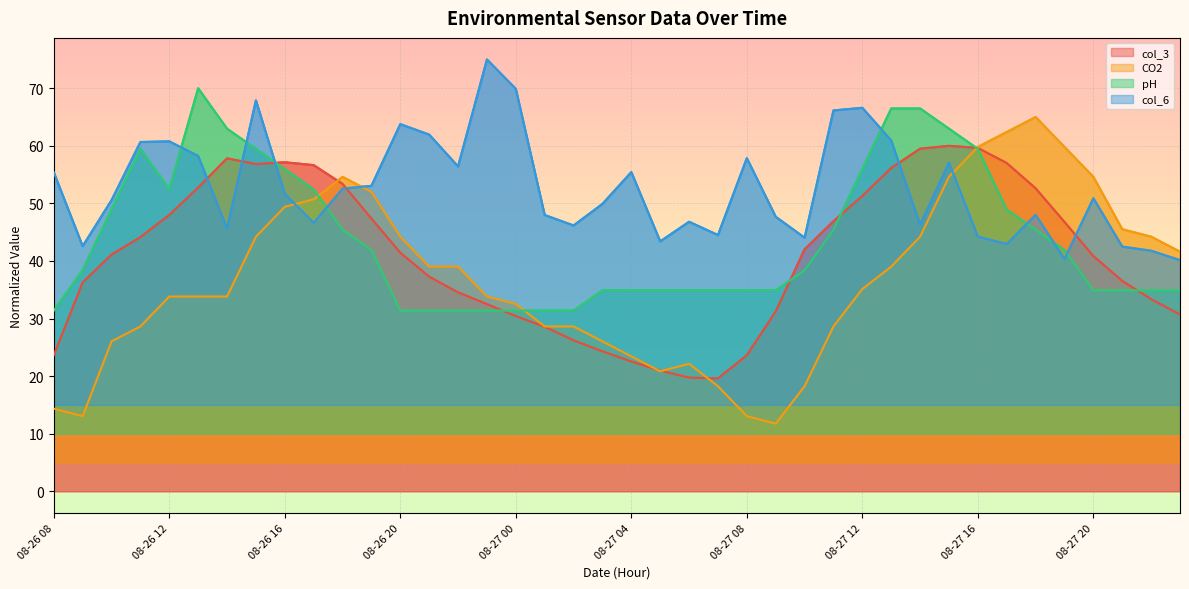

Reading left to right, transcribe all the data shown in this chart.

col_3: 08-26 08=23.6	08-26 09=36.3	08-26 10=41.1	08-26 11=44.2	08-26 12=48.0	08-26 13=52.8	08-26 14=57.8	08-26 15=56.8	08-26 16=57.1	08-26 17=56.6	08-26 18=53.4	08-26 19=47.4	08-26 20=41.4	08-26 21=37.3	08-26 22=34.6	08-26 23=32.5	08-27 00=30.4	08-27 01=28.6	08-27 02=26.2	08-27 03=24.3	08-27 04=22.6	08-27 05=21.0	08-27 06=19.7	08-27 07=19.6	08-27 08=23.6	08-27 09=31.2	08-27 10=42.0	08-27 11=46.9	08-27 12=51.3	08-27 13=56.2	08-27 14=59.5	08-27 15=60.0	08-27 16=59.6	08-27 17=57.0	08-27 18=52.6	08-27 19=46.8	08-27 20=40.8	08-27 21=36.5	08-27 22=33.4	08-27 23=30.7
CO2: 08-26 08=14.4	08-26 09=13.1	08-26 10=26.0	08-26 11=28.6	08-26 12=33.8	08-26 13=33.8	08-26 14=33.8	08-26 15=44.2	08-26 16=49.4	08-26 17=50.7	08-26 18=54.6	08-26 19=52.0	08-26 20=44.2	08-26 21=39.0	08-26 22=39.0	08-26 23=33.8	08-27 00=32.5	08-27 01=28.6	08-27 02=28.6	08-27 03=26.0	08-27 04=23.4	08-27 05=20.8	08-27 06=22.1	08-27 07=18.2	08-27 08=13.1	08-27 09=11.8	08-27 10=18.2	08-27 11=28.6	08-27 12=35.1	08-27 13=39.0	08-27 14=44.2	08-27 15=54.6	08-27 16=59.8	08-27 17=62.4	08-27 18=65.0	08-27 19=59.8	08-27 20=54.6	08-27 21=45.5	08-27 22=44.2	08-27 23=41.6
pH: 08-26 08=31.4	08-26 09=38.4	08-26 10=48.9	08-26 11=59.5	08-26 12=52.4	08-26 13=70.0	08-26 14=63.0	08-26 15=59.5	08-26 16=56.0	08-26 17=52.4	08-26 18=45.4	08-26 19=41.9	08-26 20=31.4	08-26 21=31.4	08-26 22=31.4	08-26 23=31.4	08-27 00=31.4	08-27 01=31.4	08-27 02=31.4	08-27 03=34.9	08-27 04=34.9	08-27 05=34.9	08-27 06=34.9	08-27 07=34.9	08-27 08=34.9	08-27 09=34.9	08-27 10=38.4	08-27 11=45.4	08-27 12=56.0	08-27 13=66.5	08-27 14=66.5	08-27 15=63.0	08-27 16=59.5	08-27 17=48.9	08-27 18=45.4	08-27 19=41.9	08-27 20=34.9	08-27 21=34.9	08-27 22=34.9	08-27 23=34.9
col_6: 08-26 08=55.4	08-26 09=42.6	08-26 10=50.6	08-26 11=60.7	08-26 12=60.8	08-26 13=58.2	08-26 14=45.6	08-26 15=67.9	08-26 16=51.7	08-26 17=46.6	08-26 18=52.6	08-26 19=53.1	08-26 20=63.8	08-26 21=62.0	08-26 22=56.4	08-26 23=75.0	08-27 00=69.9	08-27 01=48.0	08-27 02=46.2	08-27 03=49.9	08-27 04=55.4	08-27 05=43.4	08-27 06=46.8	08-27 07=44.5	08-27 08=57.9	08-27 09=47.7	08-27 10=44.1	08-27 11=66.2	08-27 12=66.6	08-27 13=60.9	08-27 14=46.3	08-27 15=57.1	08-27 16=44.2	08-27 17=43.0	08-27 18=48.0	08-27 19=40.3	08-27 20=50.9	08-27 21=42.5	08-27 22=41.8	08-27 23=40.2